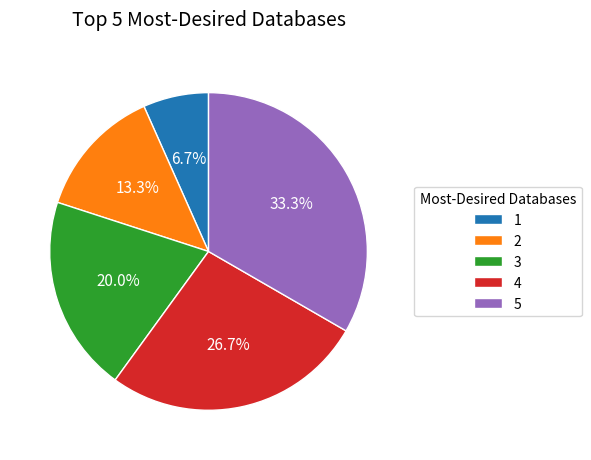

To the nearest percent, what portion does 1 represent?

7%